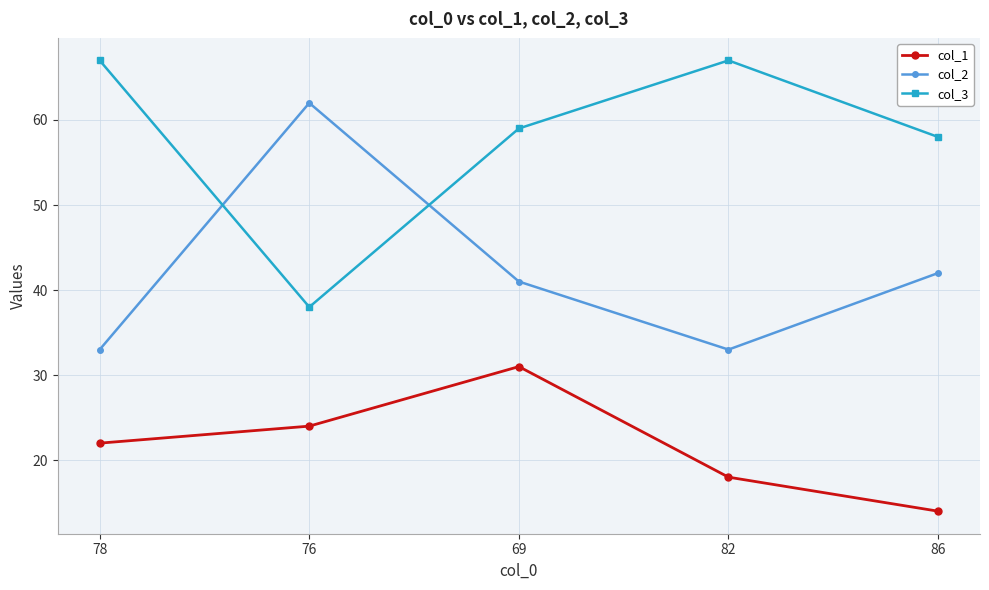

Is the value of col_2 at 78 greater than the value of col_1 at 86?

Yes